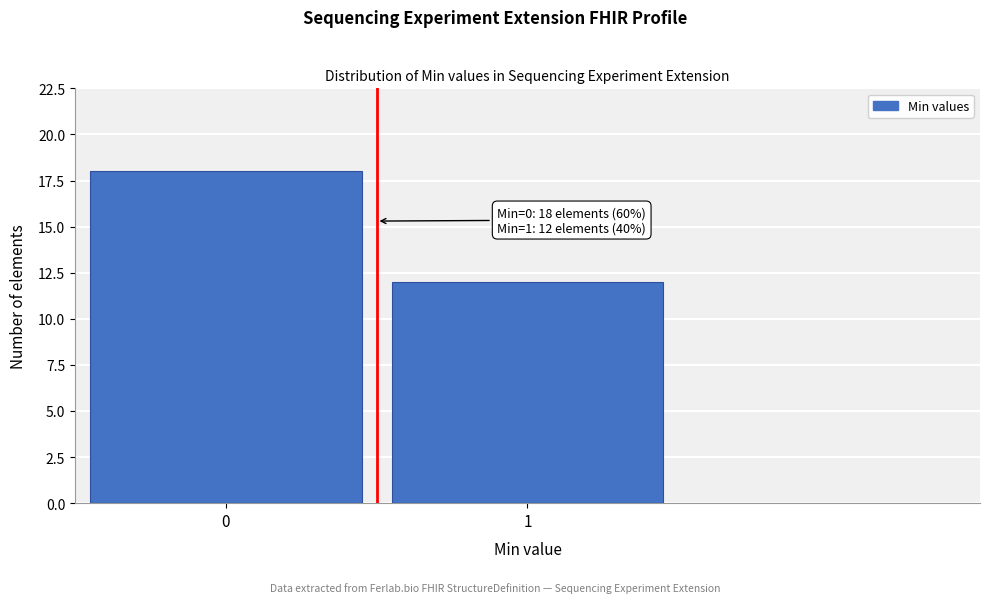

Reading left to right, extract all data points from this chart.

0=18	1=12